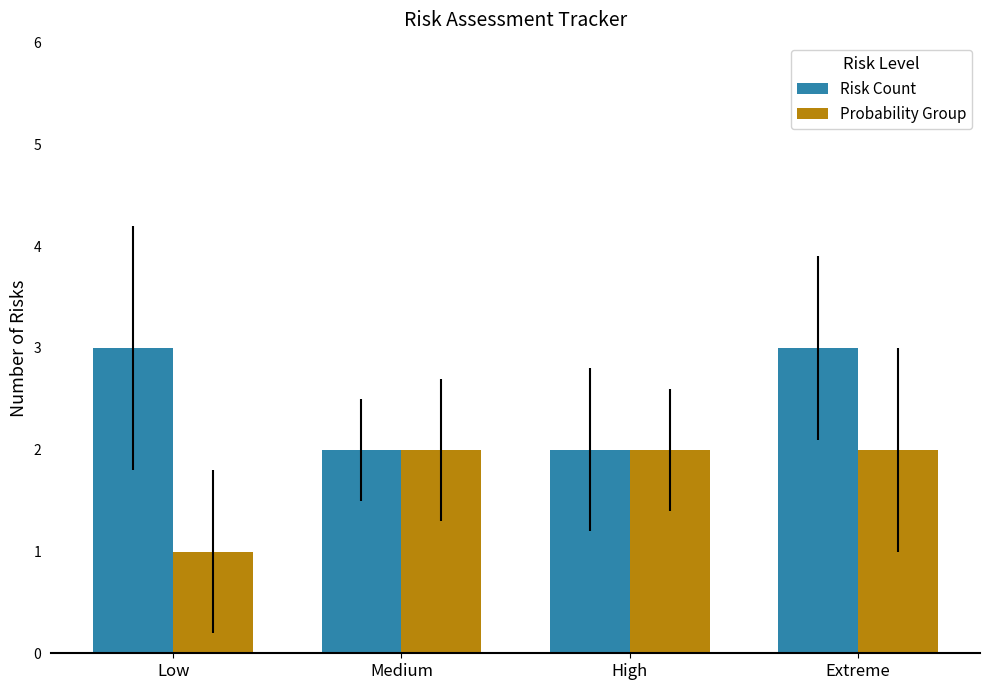

What is the total value across all series at Medium?

4